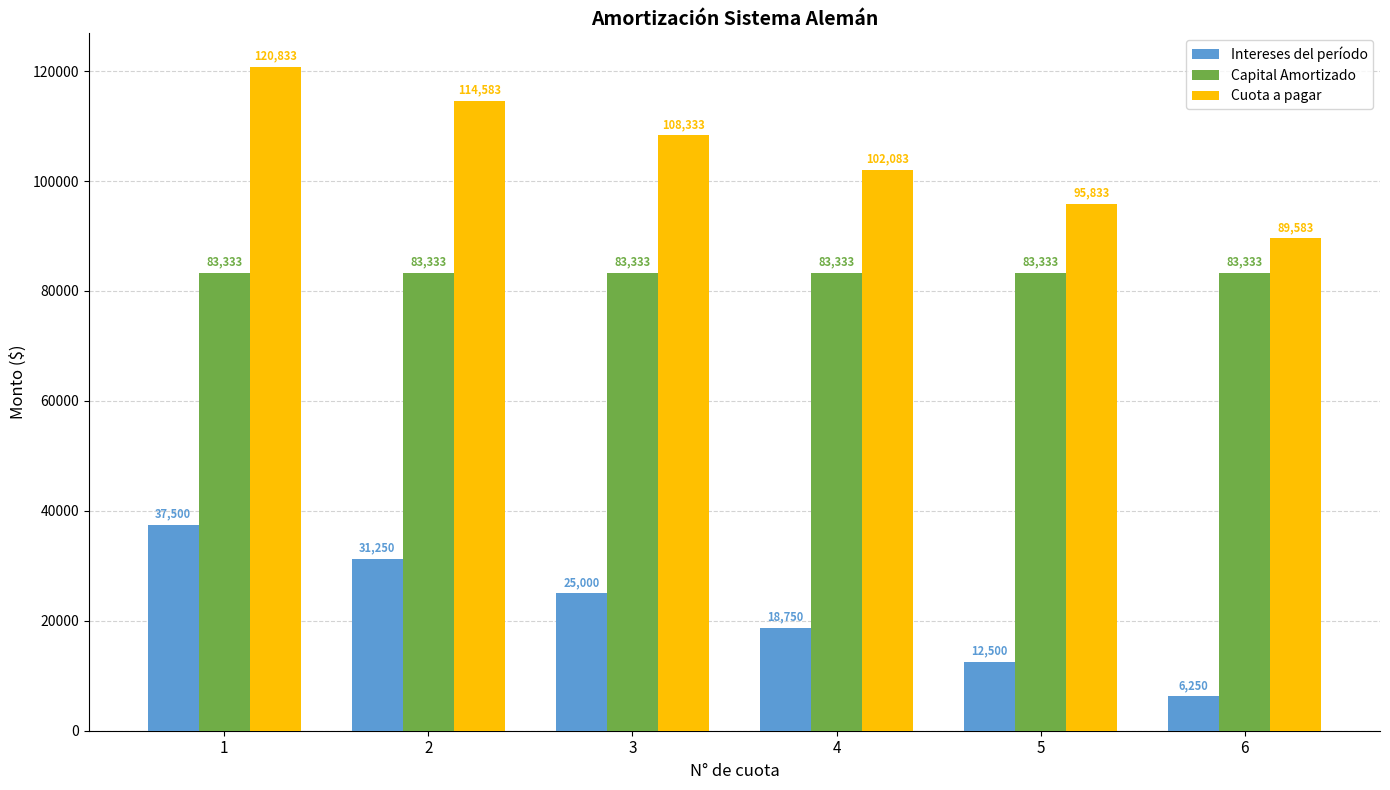

Is the value of Cuota a pagar at 2 greater than the value of Capital Amortizado at 6?

Yes